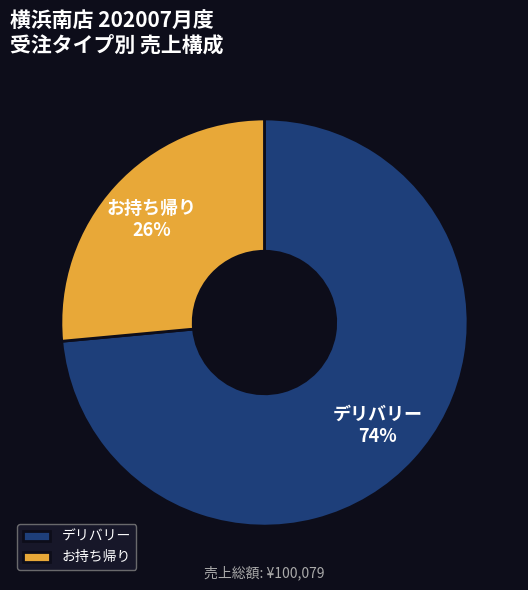

To the nearest percent, what is the average slice percentage?

50%